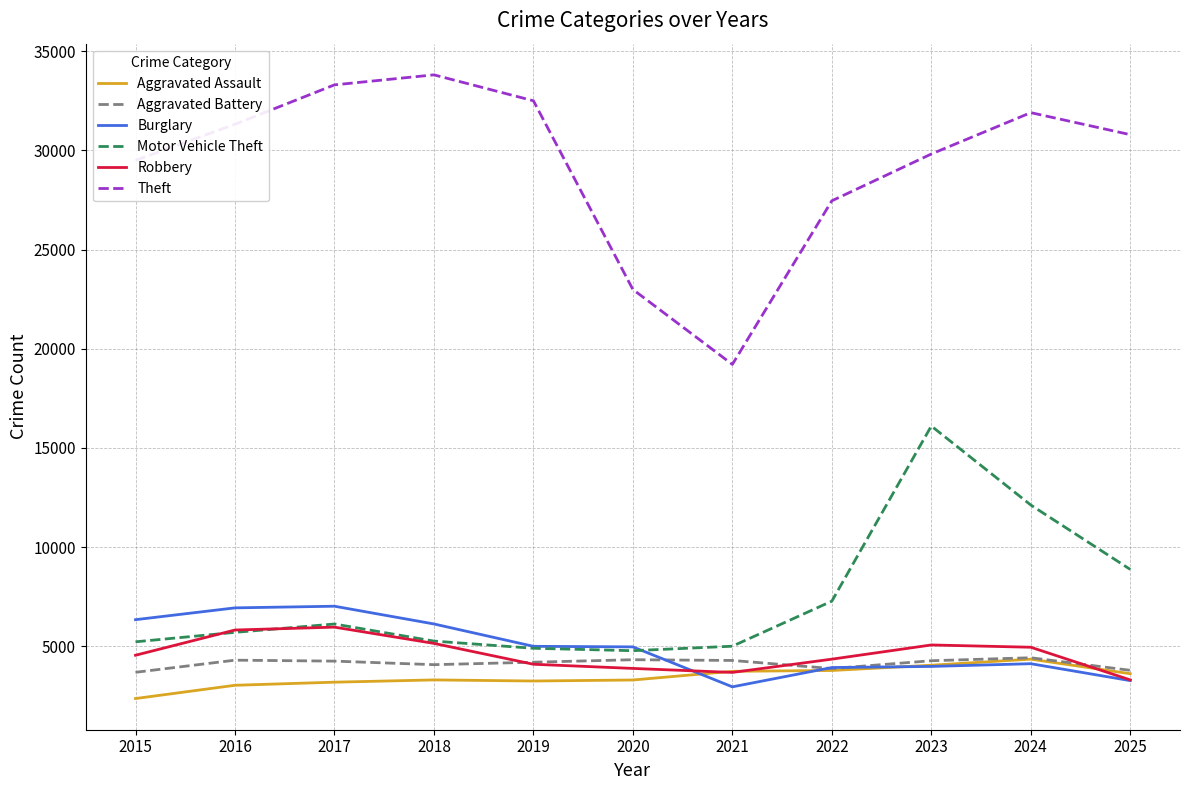

Which series has the largest range (max minus min)?

Theft